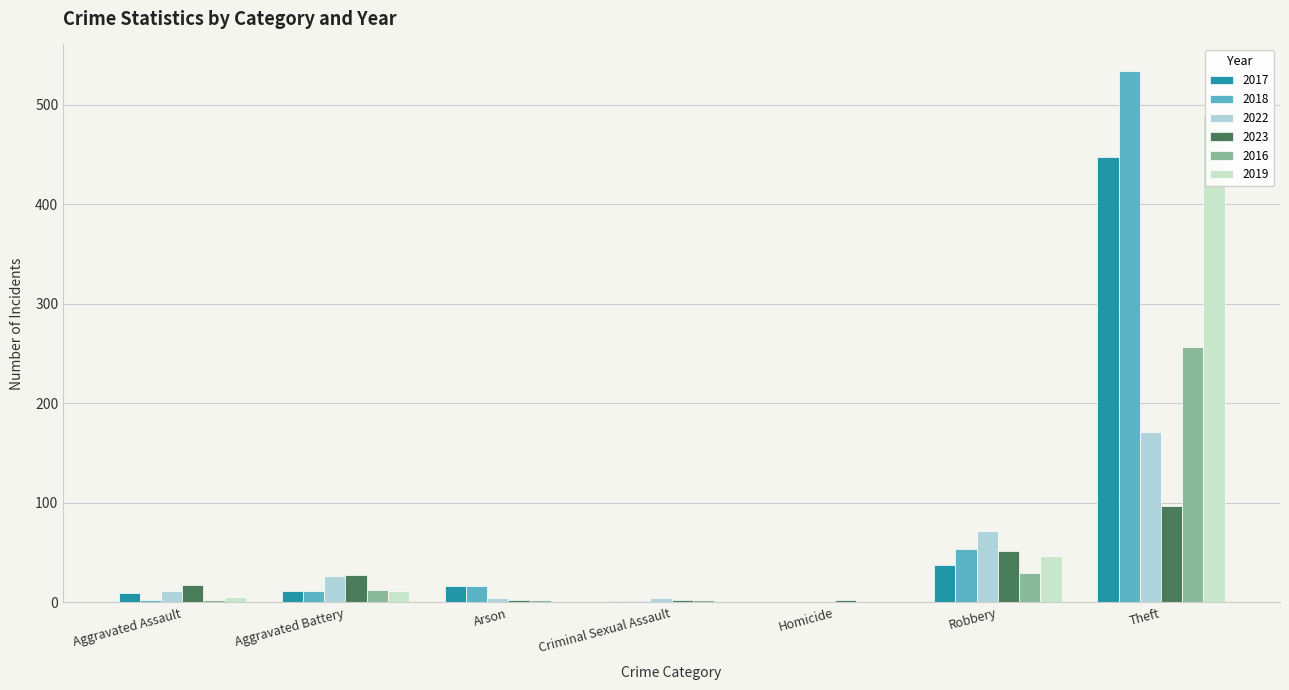

Reading left to right, extract all data points from this chart.

2017: Aggravated Assault=9	Aggravated Battery=11	Arson=16	Criminal Sexual Assault=1	Homicide=0	Robbery=38	Theft=448
2018: Aggravated Assault=2	Aggravated Battery=11	Arson=16	Criminal Sexual Assault=1	Homicide=0	Robbery=54	Theft=534
2022: Aggravated Assault=11	Aggravated Battery=27	Arson=4	Criminal Sexual Assault=4	Homicide=0	Robbery=72	Theft=171
2023: Aggravated Assault=17	Aggravated Battery=28	Arson=2	Criminal Sexual Assault=2	Homicide=2	Robbery=52	Theft=97
2016: Aggravated Assault=2	Aggravated Battery=12	Arson=2	Criminal Sexual Assault=2	Homicide=0	Robbery=30	Theft=257
2019: Aggravated Assault=5	Aggravated Battery=11	Arson=0	Criminal Sexual Assault=0	Homicide=0	Robbery=47	Theft=489